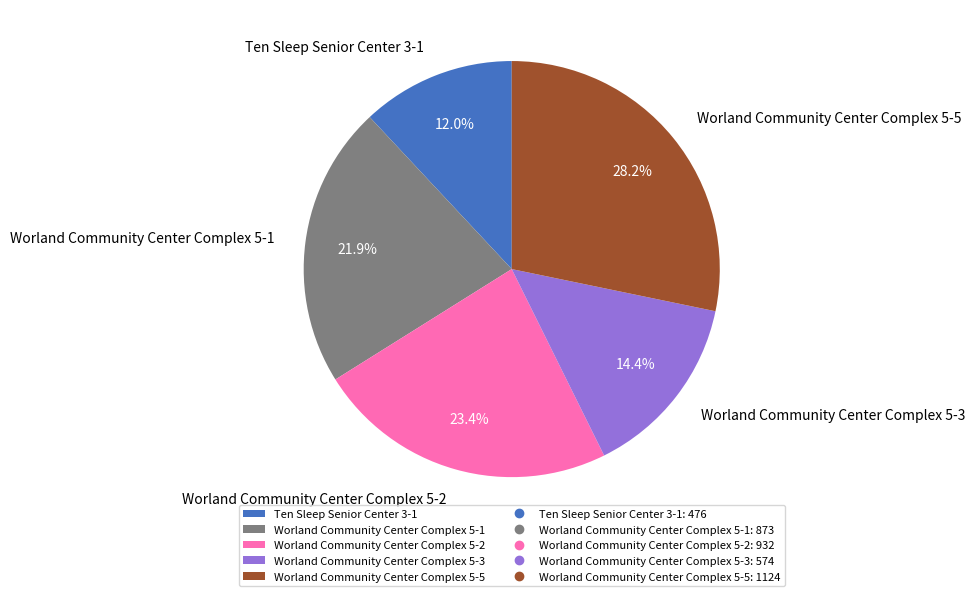

What percentage is the Worland Community Center Complex 5-3 slice, to the nearest percent?

14%